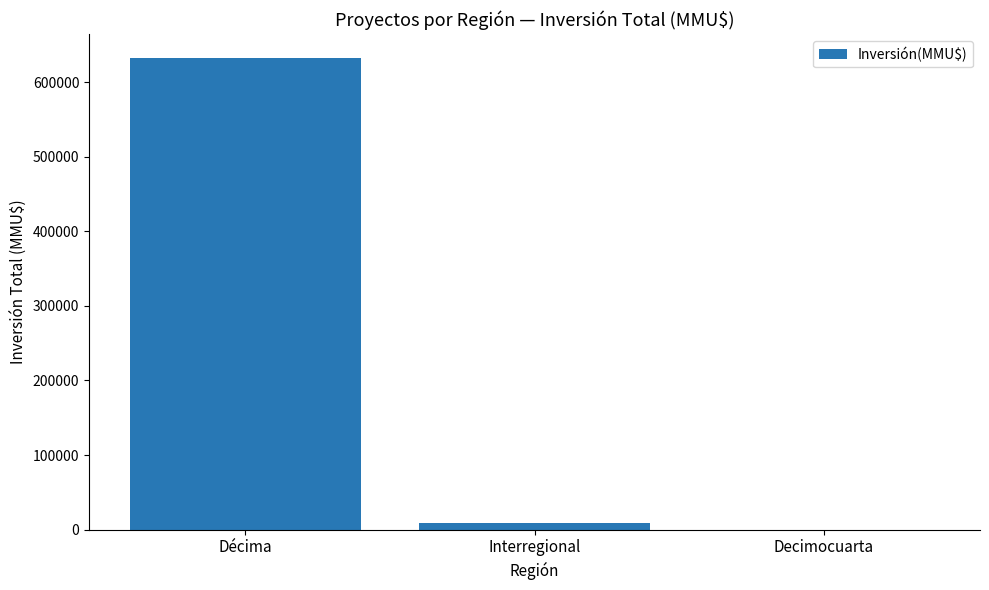

What is the greatest value displayed?

632876